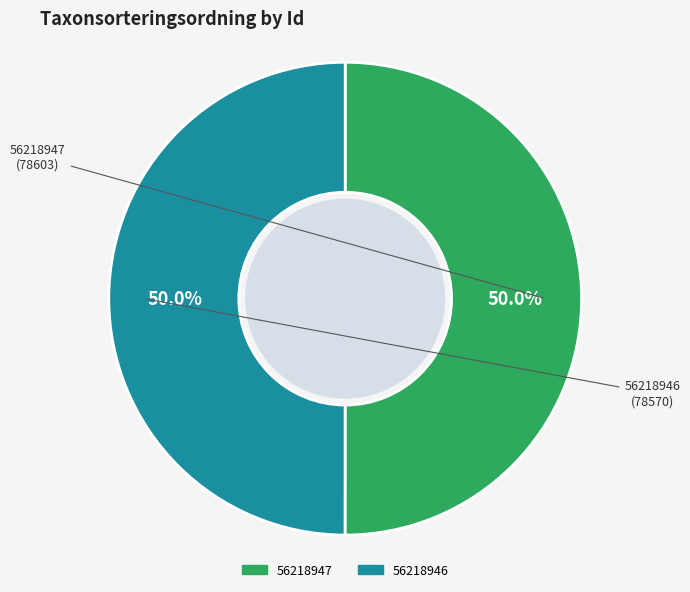

Is it true that 56218946 is 50% of the pie?

True